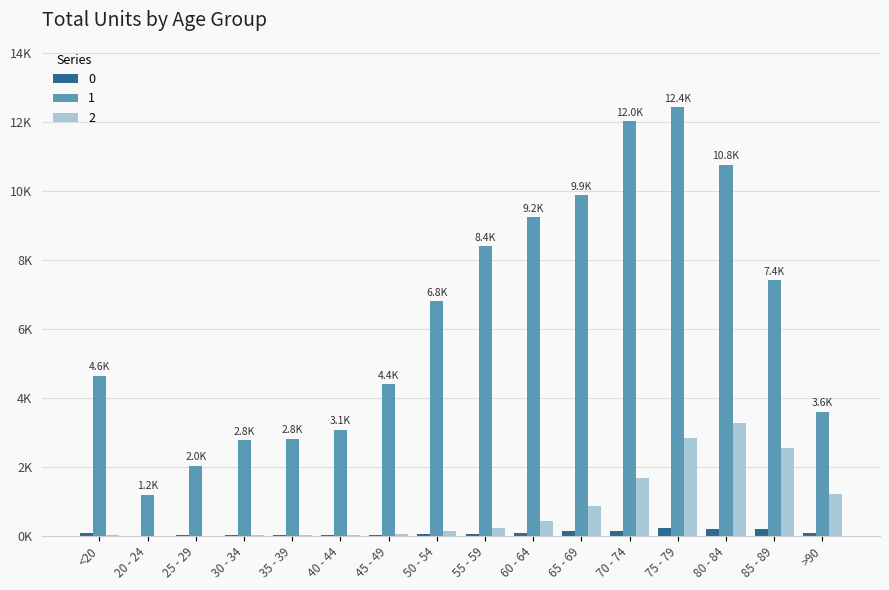

What are all the series names shown in the legend?

0, 1, 2